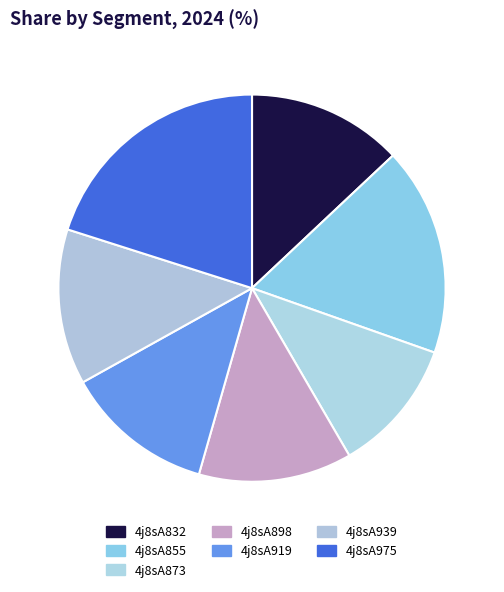

To the nearest percent, what portion does 4j8sA855 represent?

17%